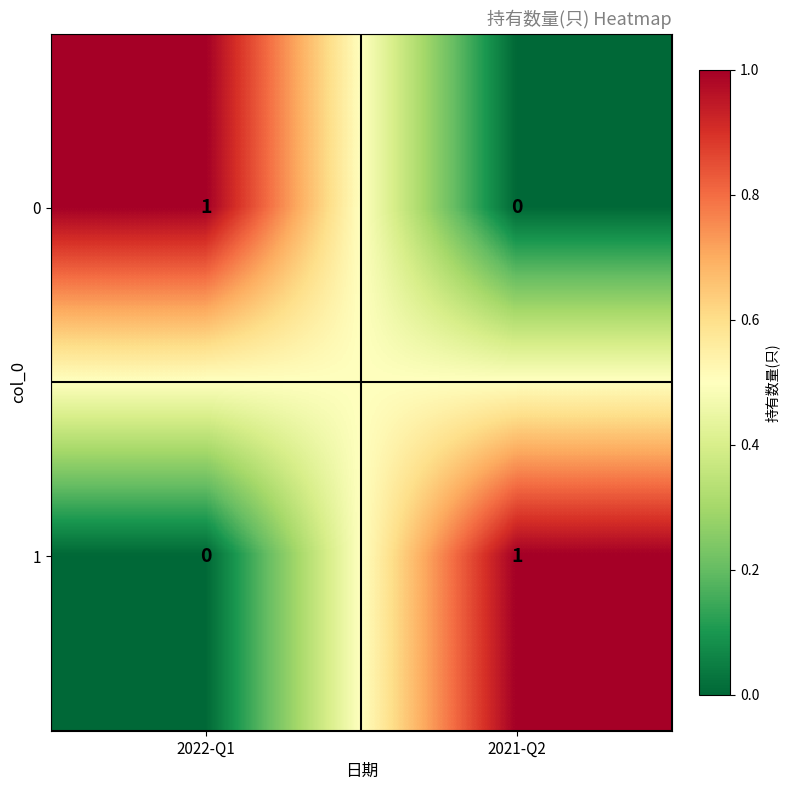

At 2021-Q2, list the series in order from smallest to largest.

0, 1